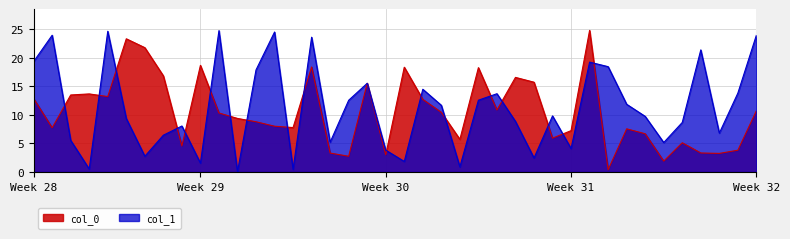

At how many categories does at least one series exceed 21?

10